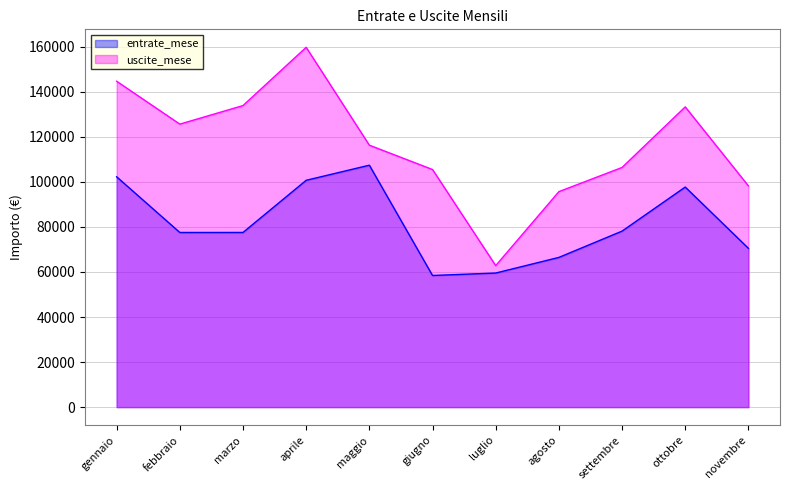

What is the difference between the uscite_mese values at agosto and febbraio?

29974.2